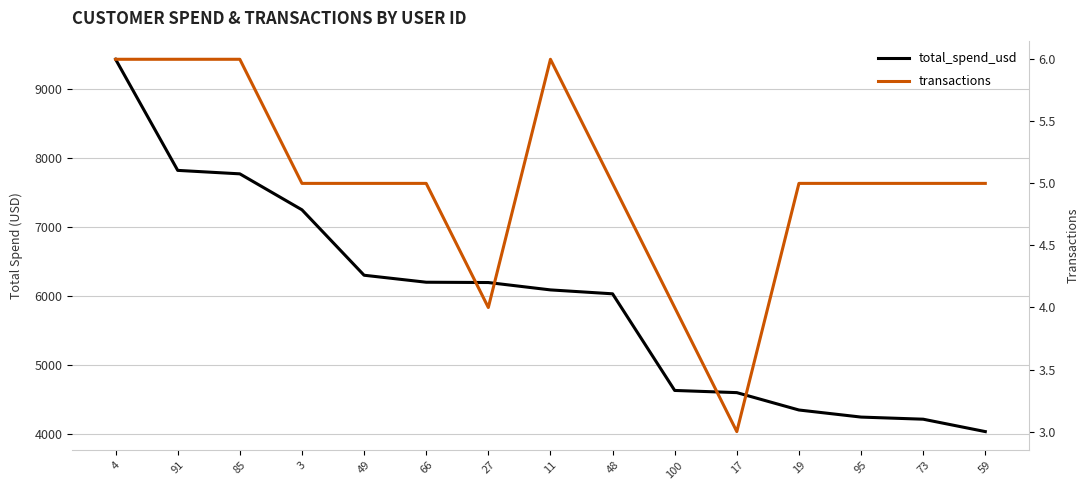

The total_spend_usd series shows 6190.0 at 27. True or false?

True